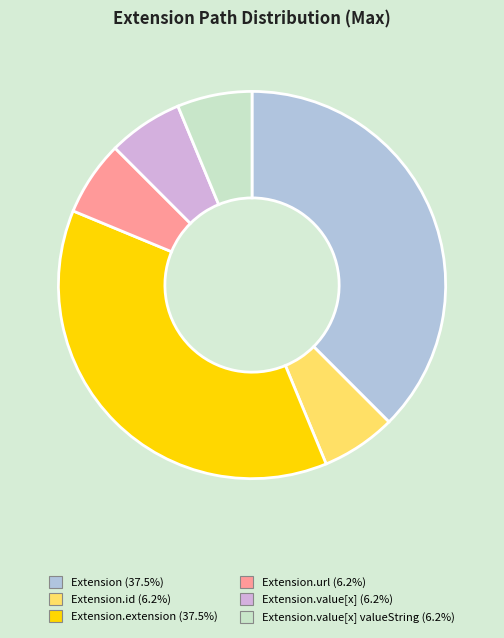

What is the ratio of the value at Extension.extension (37.5%) to the value at Extension.value[x] (6.2%)?

6.0